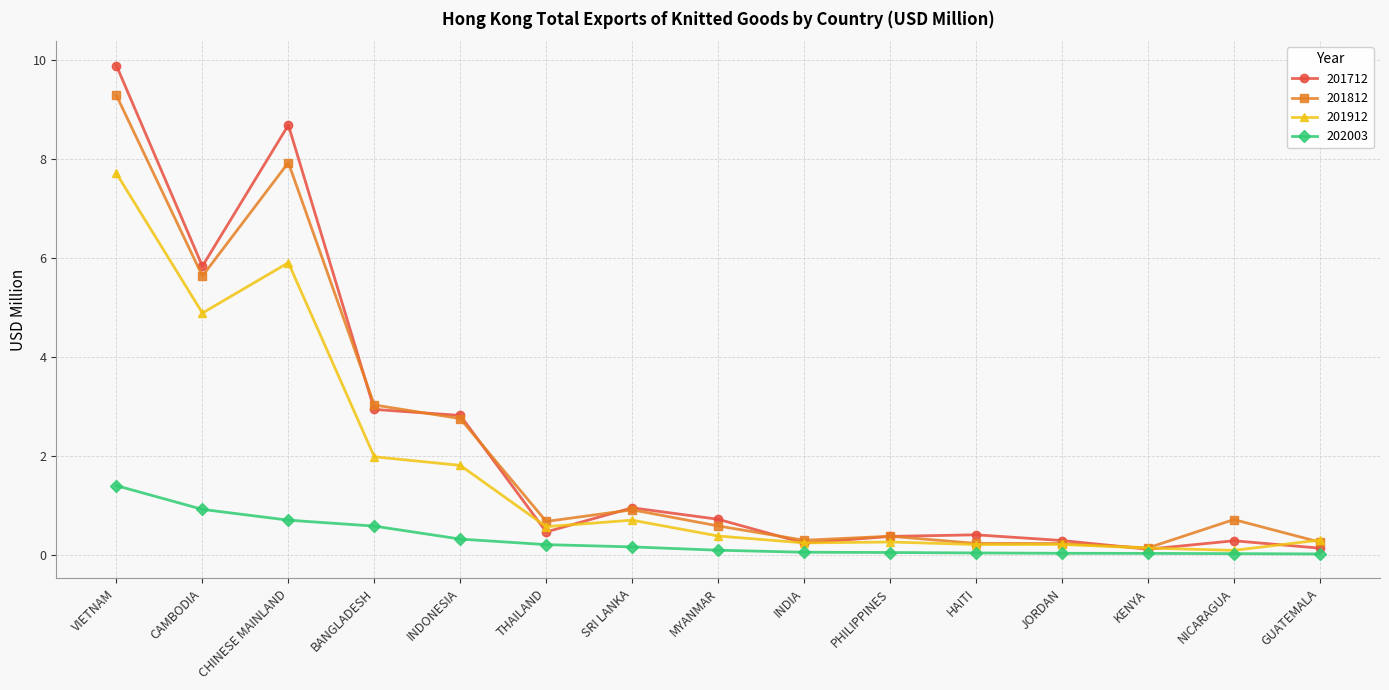

True or false: 201712 has more than 2 points higher than both neighbors.

True